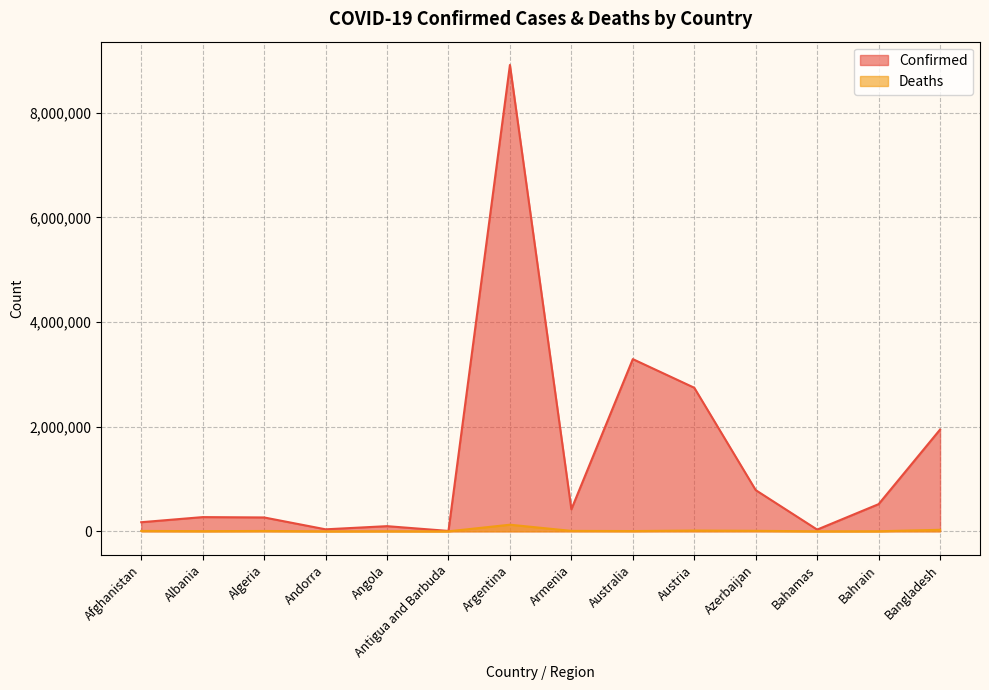

List the series in order of their peak value, lowest first.

Deaths, Confirmed